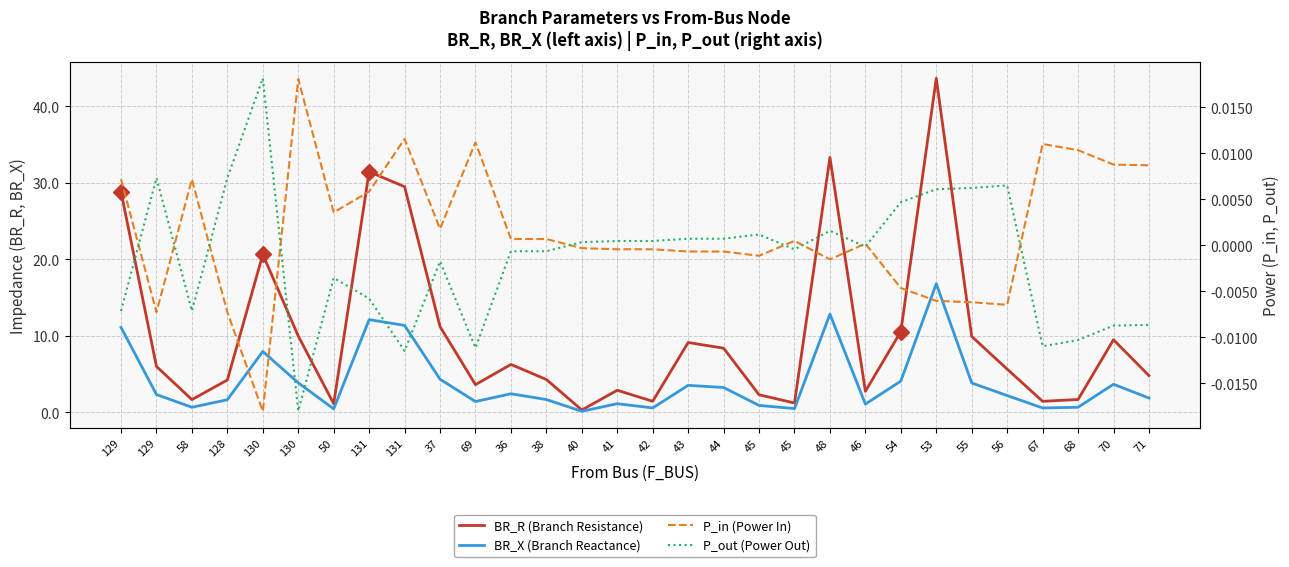

At which label does P_in reach its peak?

130